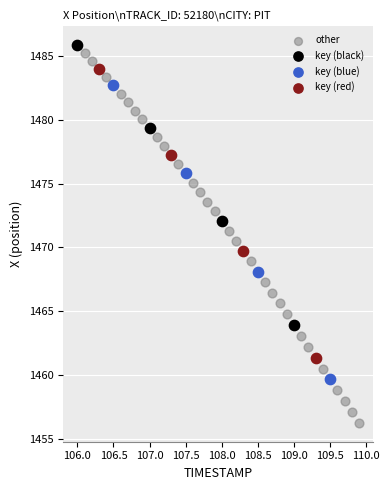

Which series contains the lowest Y value?

other